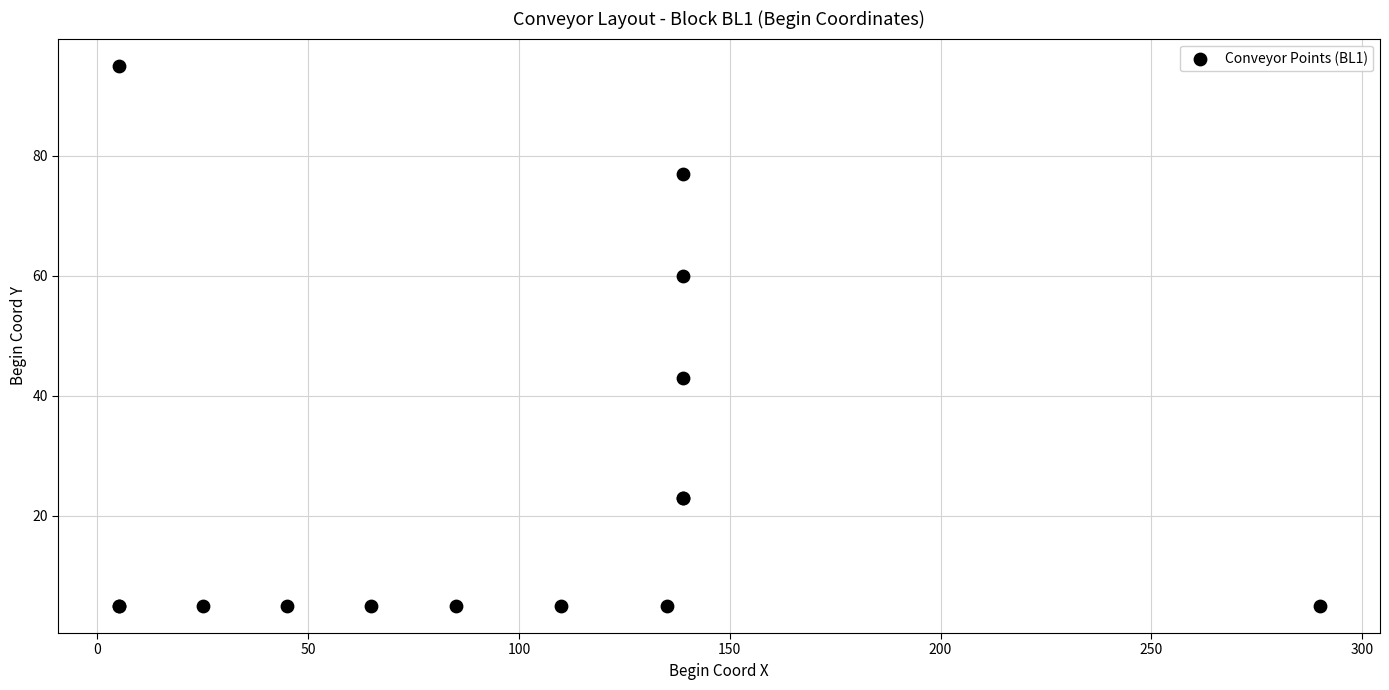

What Y value in the scatter plot is closest to 50?

43